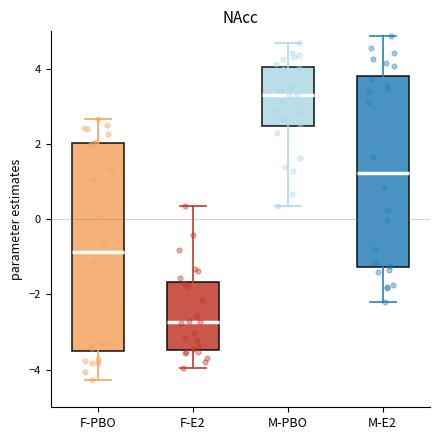

Where does the median line of the box for M-E2 sit on the y-axis? The values are not printed on the chart, so give them approximately, as read against the axis.

1.2